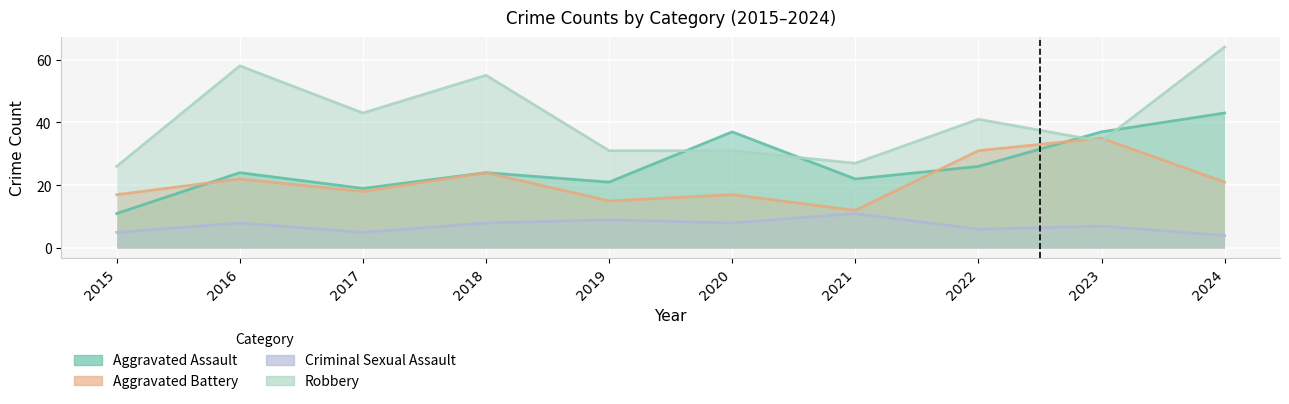

How many data points in Robbery are less than 41?

5